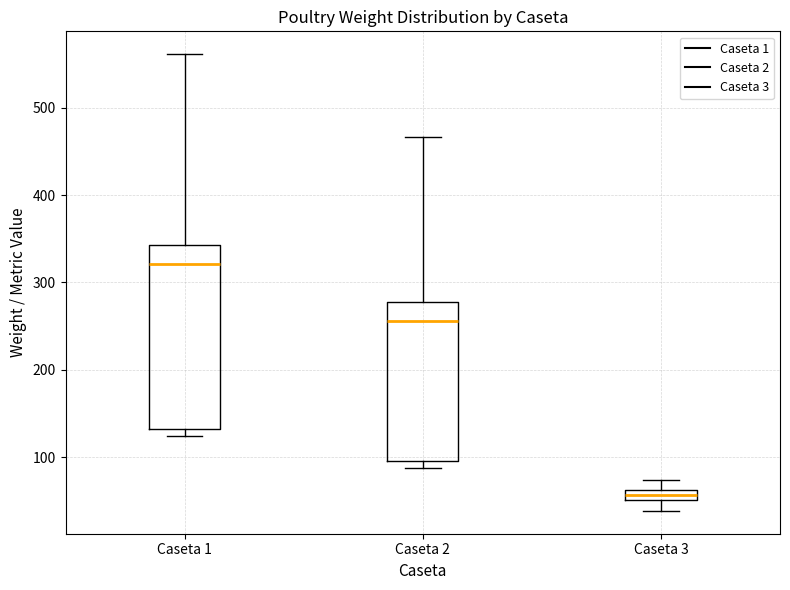

Which box has the lowest median line?

Caseta 3